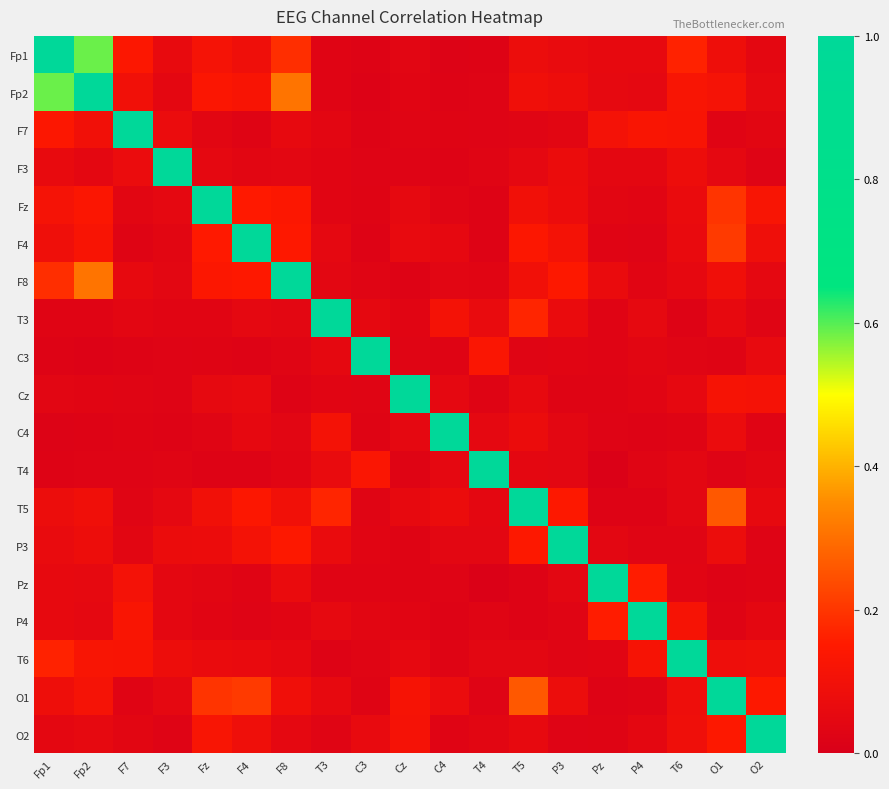

Reading right to left, what are all the values shown in this chart?

Fp1: O2=0.0	O1=0.1	T6=0.2	P4=0.1	Pz=0.1	P3=0.1	T5=0.1	T4=0.0	C4=0.0	Cz=0.0	C3=0.0	T3=0.0	F8=0.2	F4=0.1	Fz=0.1	F3=0.1	F7=0.1	Fp2=0.6	Fp1=1.0
Fp2: O2=0.1	O1=0.1	T6=0.1	P4=0.0	Pz=0.1	P3=0.1	T5=0.1	T4=0.0	C4=0.0	Cz=0.0	C3=0.0	T3=0.0	F8=0.3	F4=0.1	Fz=0.1	F3=0.0	F7=0.1	Fp2=1.0	Fp1=0.6
F7: O2=0.0	O1=0.0	T6=0.1	P4=0.1	Pz=0.1	P3=0.0	T5=0.0	T4=0.0	C4=0.0	Cz=0.0	C3=0.0	T3=0.0	F8=0.1	F4=0.0	Fz=0.0	F3=0.1	F7=1.0	Fp2=0.1	Fp1=0.1
F3: O2=0.0	O1=0.0	T6=0.1	P4=0.0	Pz=0.0	P3=0.1	T5=0.0	T4=0.0	C4=0.0	Cz=0.0	C3=0.0	T3=0.0	F8=0.0	F4=0.0	Fz=0.0	F3=1.0	F7=0.1	Fp2=0.0	Fp1=0.1
Fz: O2=0.1	O1=0.2	T6=0.1	P4=0.0	Pz=0.0	P3=0.1	T5=0.1	T4=0.0	C4=0.0	Cz=0.1	C3=0.0	T3=0.0	F8=0.1	F4=0.2	Fz=1.0	F3=0.0	F7=0.0	Fp2=0.1	Fp1=0.1
F4: O2=0.1	O1=0.2	T6=0.1	P4=0.0	Pz=0.0	P3=0.1	T5=0.1	T4=0.0	C4=0.1	Cz=0.1	C3=0.0	T3=0.1	F8=0.1	F4=1.0	Fz=0.2	F3=0.0	F7=0.0	Fp2=0.1	Fp1=0.1
F8: O2=0.0	O1=0.1	T6=0.1	P4=0.0	Pz=0.1	P3=0.1	T5=0.1	T4=0.0	C4=0.0	Cz=0.0	C3=0.0	T3=0.0	F8=1.0	F4=0.1	Fz=0.1	F3=0.0	F7=0.1	Fp2=0.3	Fp1=0.2
T3: O2=0.0	O1=0.1	T6=0.0	P4=0.1	Pz=0.0	P3=0.1	T5=0.2	T4=0.1	C4=0.1	Cz=0.0	C3=0.1	T3=1.0	F8=0.0	F4=0.1	Fz=0.0	F3=0.0	F7=0.0	Fp2=0.0	Fp1=0.0
C3: O2=0.1	O1=0.0	T6=0.0	P4=0.0	Pz=0.0	P3=0.0	T5=0.0	T4=0.1	C4=0.0	Cz=0.0	C3=1.0	T3=0.1	F8=0.0	F4=0.0	Fz=0.0	F3=0.0	F7=0.0	Fp2=0.0	Fp1=0.0
Cz: O2=0.1	O1=0.1	T6=0.1	P4=0.0	Pz=0.0	P3=0.0	T5=0.1	T4=0.0	C4=0.0	Cz=1.0	C3=0.0	T3=0.0	F8=0.0	F4=0.1	Fz=0.1	F3=0.0	F7=0.0	Fp2=0.0	Fp1=0.0
C4: O2=0.0	O1=0.1	T6=0.0	P4=0.0	Pz=0.0	P3=0.0	T5=0.1	T4=0.0	C4=1.0	Cz=0.0	C3=0.0	T3=0.1	F8=0.0	F4=0.1	Fz=0.0	F3=0.0	F7=0.0	Fp2=0.0	Fp1=0.0
T4: O2=0.0	O1=0.0	T6=0.0	P4=0.0	Pz=0.0	P3=0.0	T5=0.0	T4=1.0	C4=0.0	Cz=0.0	C3=0.1	T3=0.1	F8=0.0	F4=0.0	Fz=0.0	F3=0.0	F7=0.0	Fp2=0.0	Fp1=0.0
T5: O2=0.1	O1=0.3	T6=0.0	P4=0.0	Pz=0.0	P3=0.1	T5=1.0	T4=0.0	C4=0.1	Cz=0.1	C3=0.0	T3=0.2	F8=0.1	F4=0.1	Fz=0.1	F3=0.0	F7=0.0	Fp2=0.1	Fp1=0.1
P3: O2=0.0	O1=0.1	T6=0.0	P4=0.0	Pz=0.0	P3=1.0	T5=0.1	T4=0.0	C4=0.0	Cz=0.0	C3=0.0	T3=0.1	F8=0.1	F4=0.1	Fz=0.1	F3=0.1	F7=0.0	Fp2=0.1	Fp1=0.1
Pz: O2=0.0	O1=0.0	T6=0.0	P4=0.2	Pz=1.0	P3=0.0	T5=0.0	T4=0.0	C4=0.0	Cz=0.0	C3=0.0	T3=0.0	F8=0.1	F4=0.0	Fz=0.0	F3=0.0	F7=0.1	Fp2=0.1	Fp1=0.1
P4: O2=0.0	O1=0.0	T6=0.1	P4=1.0	Pz=0.2	P3=0.0	T5=0.0	T4=0.0	C4=0.0	Cz=0.0	C3=0.0	T3=0.1	F8=0.0	F4=0.0	Fz=0.0	F3=0.0	F7=0.1	Fp2=0.0	Fp1=0.1
T6: O2=0.1	O1=0.1	T6=1.0	P4=0.1	Pz=0.0	P3=0.0	T5=0.0	T4=0.0	C4=0.0	Cz=0.1	C3=0.0	T3=0.0	F8=0.1	F4=0.1	Fz=0.1	F3=0.1	F7=0.1	Fp2=0.1	Fp1=0.2
O1: O2=0.1	O1=1.0	T6=0.1	P4=0.0	Pz=0.0	P3=0.1	T5=0.3	T4=0.0	C4=0.1	Cz=0.1	C3=0.0	T3=0.1	F8=0.1	F4=0.2	Fz=0.2	F3=0.0	F7=0.0	Fp2=0.1	Fp1=0.1
O2: O2=1.0	O1=0.1	T6=0.1	P4=0.0	Pz=0.0	P3=0.0	T5=0.1	T4=0.0	C4=0.0	Cz=0.1	C3=0.1	T3=0.0	F8=0.0	F4=0.1	Fz=0.1	F3=0.0	F7=0.0	Fp2=0.1	Fp1=0.0